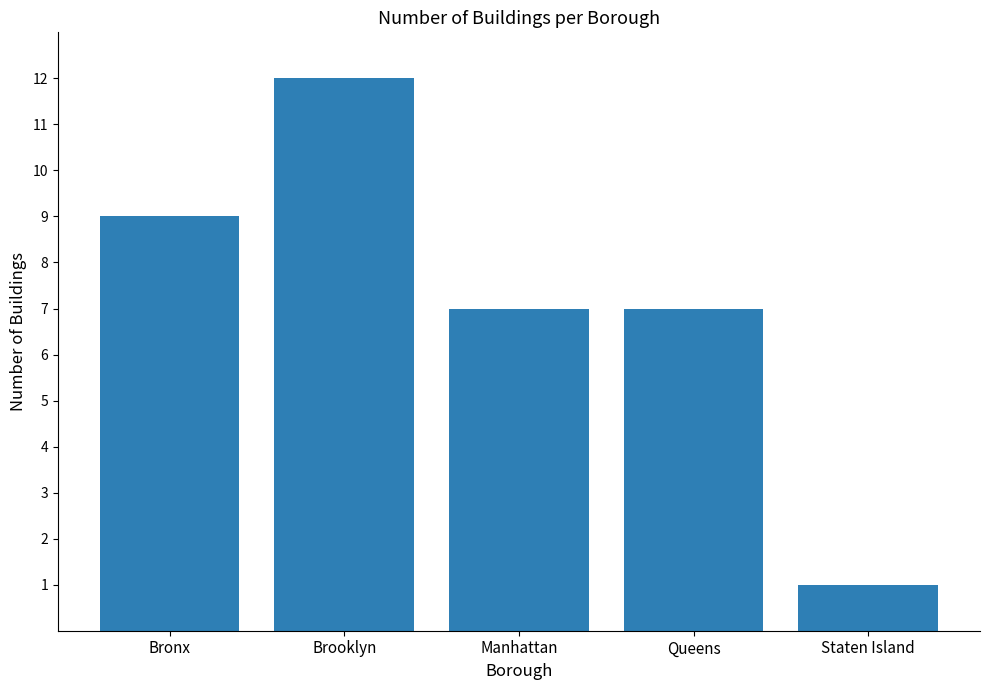

How many bars are there in total?

5